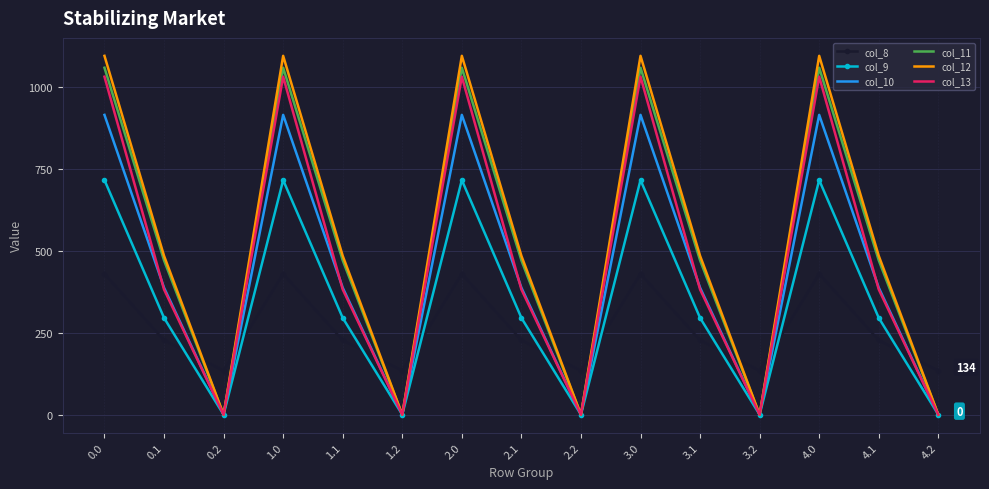

What are all the series names shown in the legend?

col_8, col_9, col_10, col_11, col_12, col_13